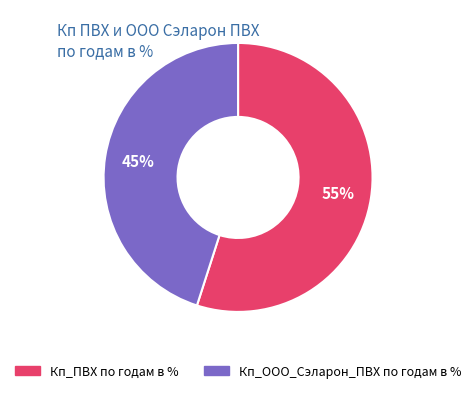

Is there a majority slice in this chart?

Yes